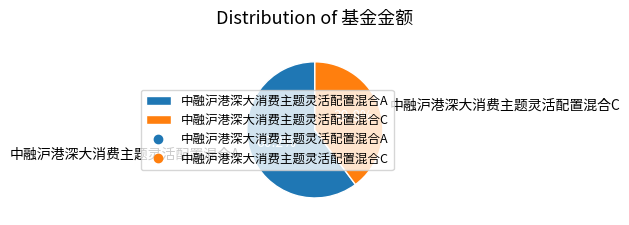

Is the sum of 中融沪港深大消费主题灵活配置混合C and 中融沪港深大消费主题灵活配置混合A greater than half?

Yes